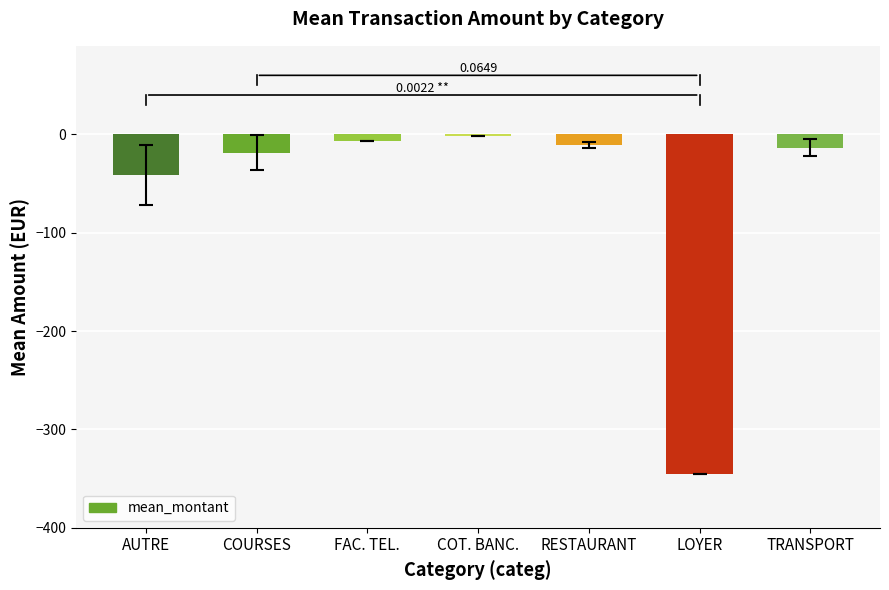

Which label corresponds to the smallest value in the chart?

LOYER